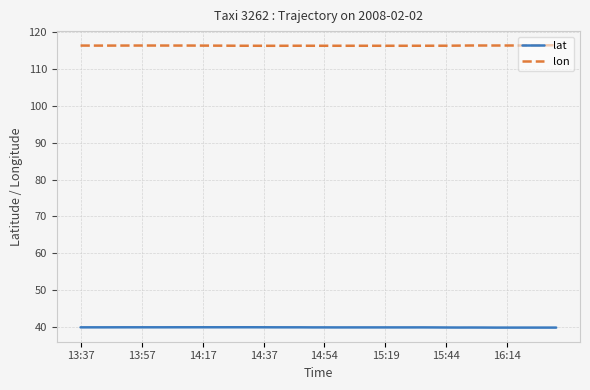

At how many categories does at least one series exceed 54?

40